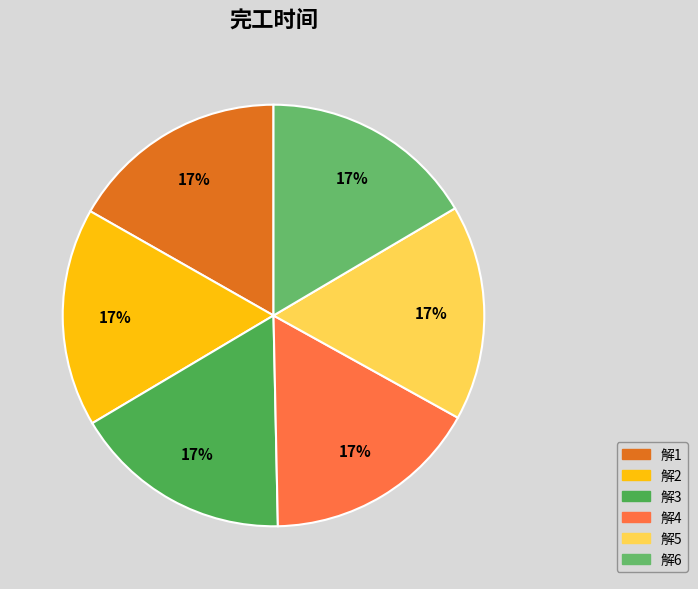

How many slices are in this pie chart?

6